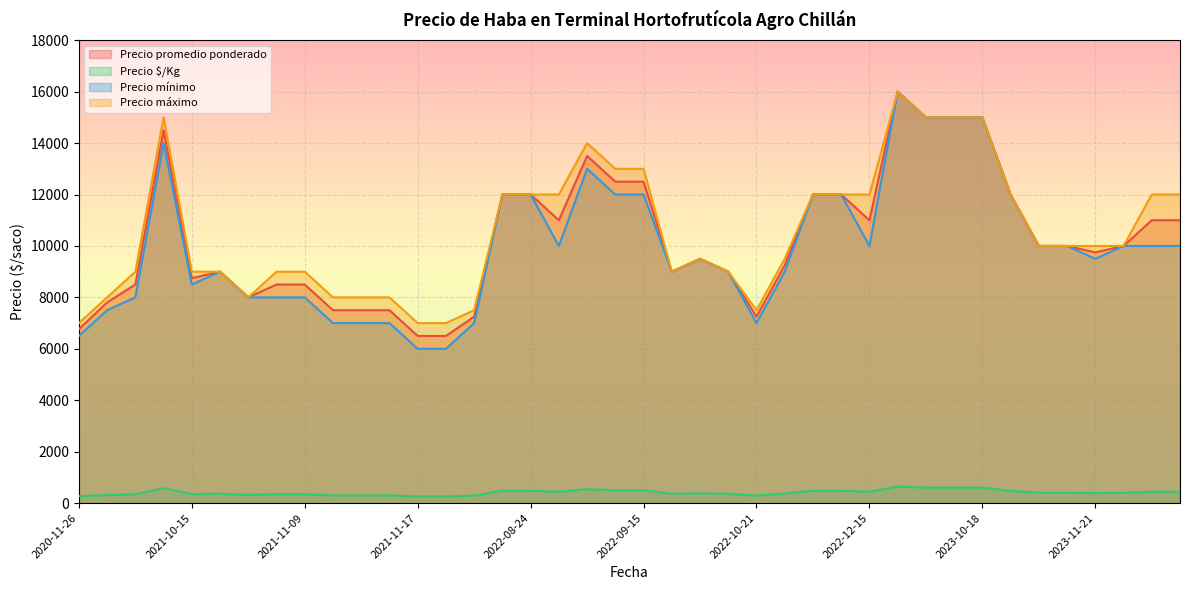

What is the highest value of the Precio $/Kg series?

640